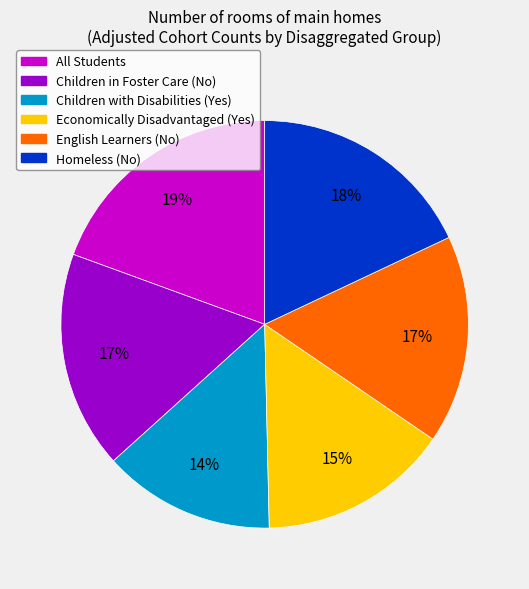

Is it true that Economically Disadvantaged (Yes) is 15% of the pie?

True